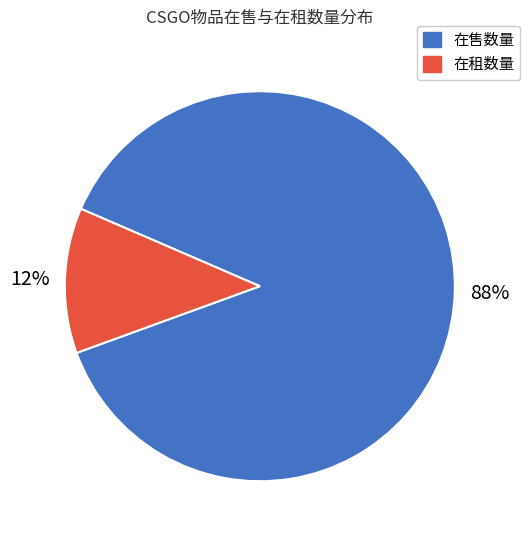

The 在租数量 slice represents 12% of the pie. True or false?

True